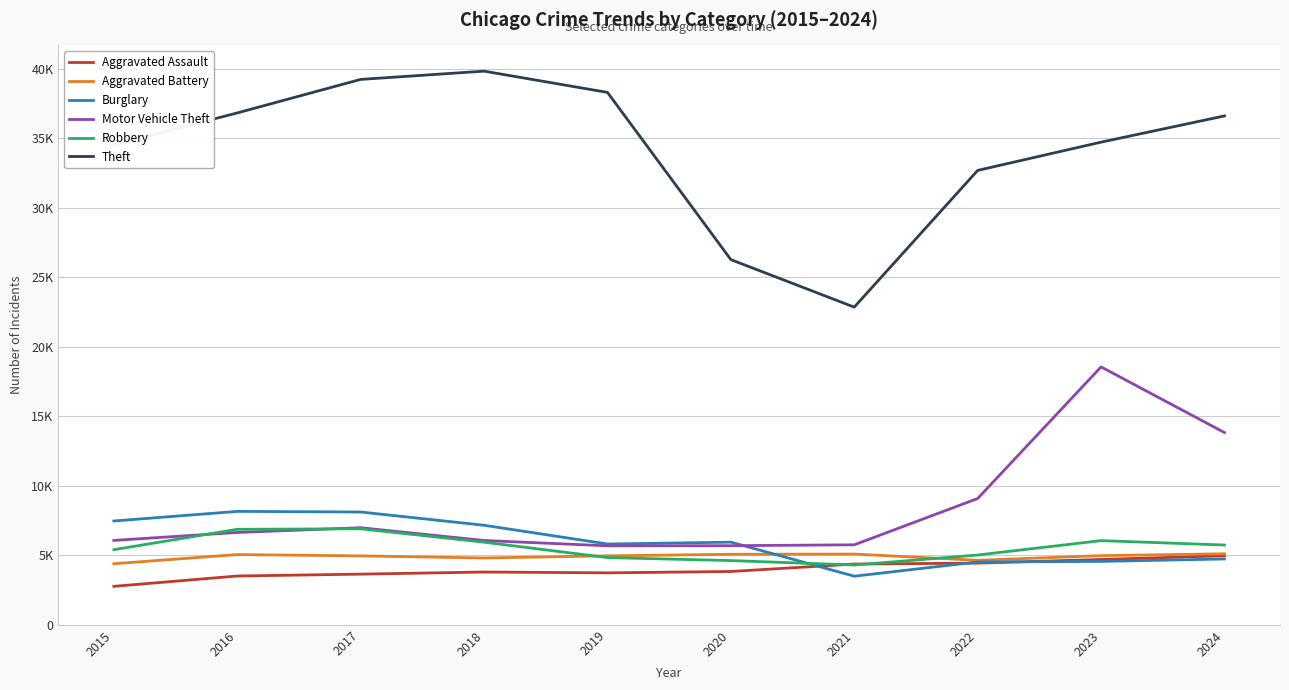

How many interior local valleys does the Robbery series have?

1